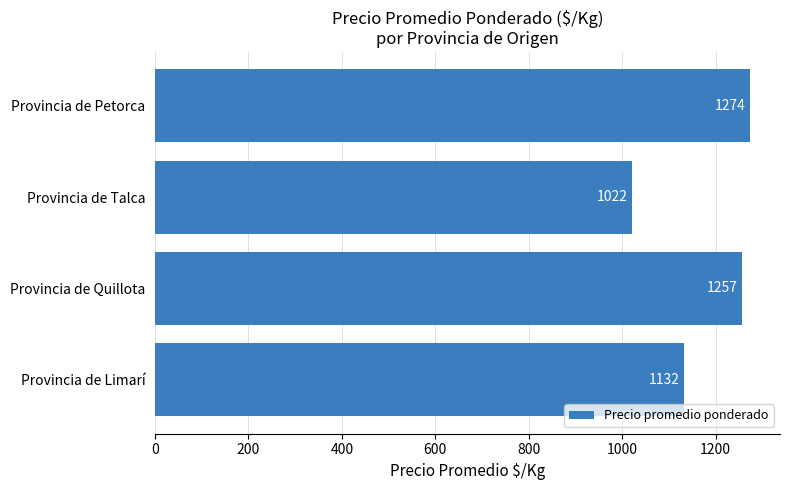

Reading bottom to top, transcribe all the data shown in this chart.

1132	1257	1022	1274